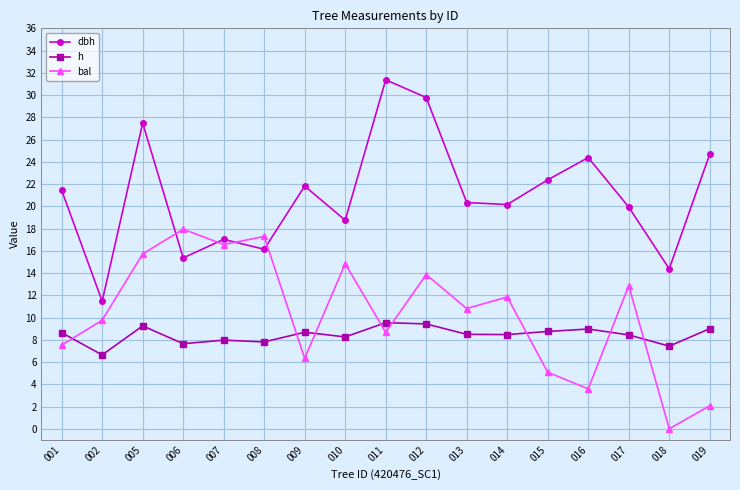

How many interior local peaks does the dbh series have?

5